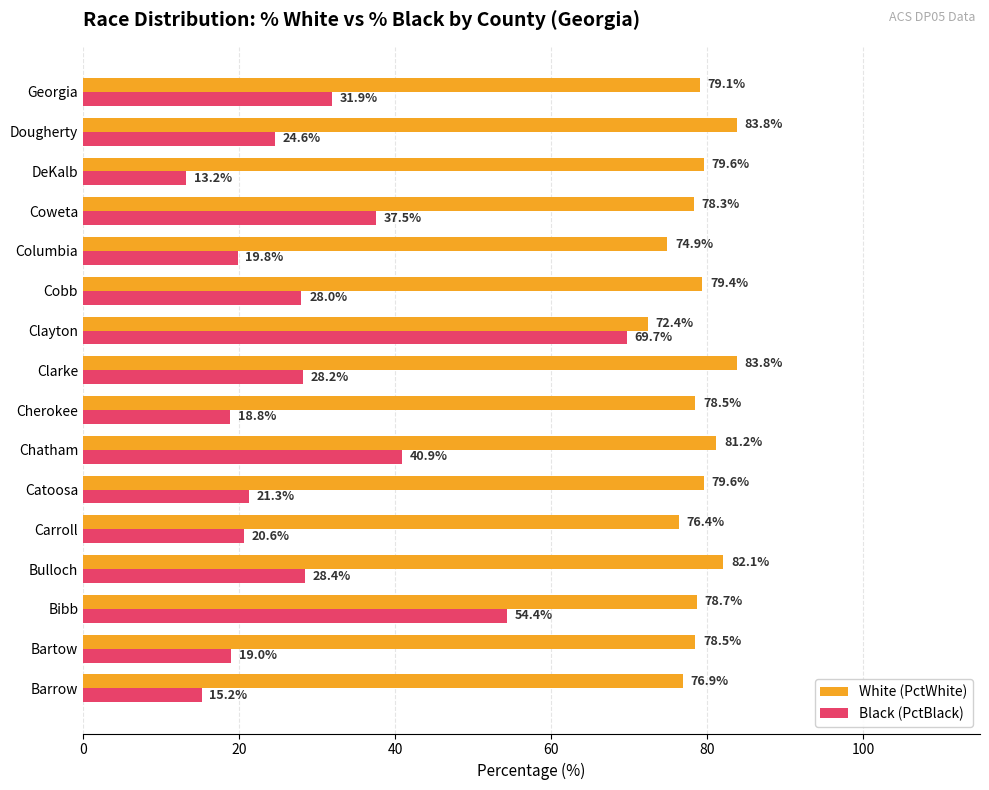

At how many categories does at least one series exceed 19?

16